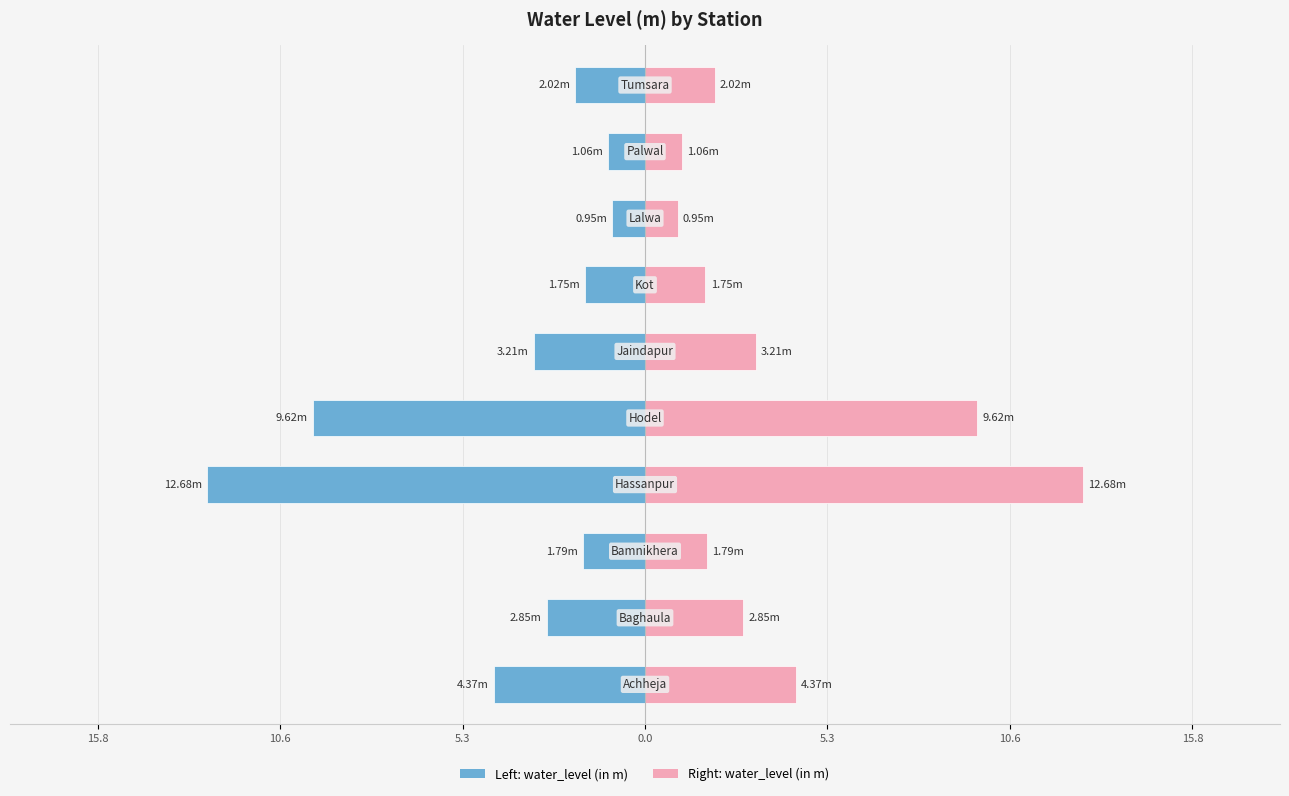

Reading left to right, what are all the values shown in this chart?

water_level (in m): -4.4	-2.9	-1.8	-12.7	-9.6	-3.2	-1.8	-0.9	-1.1	-2.0
water_level (in m) (right): 4.4	2.9	1.8	12.7	9.6	3.2	1.8	0.9	1.1	2.0